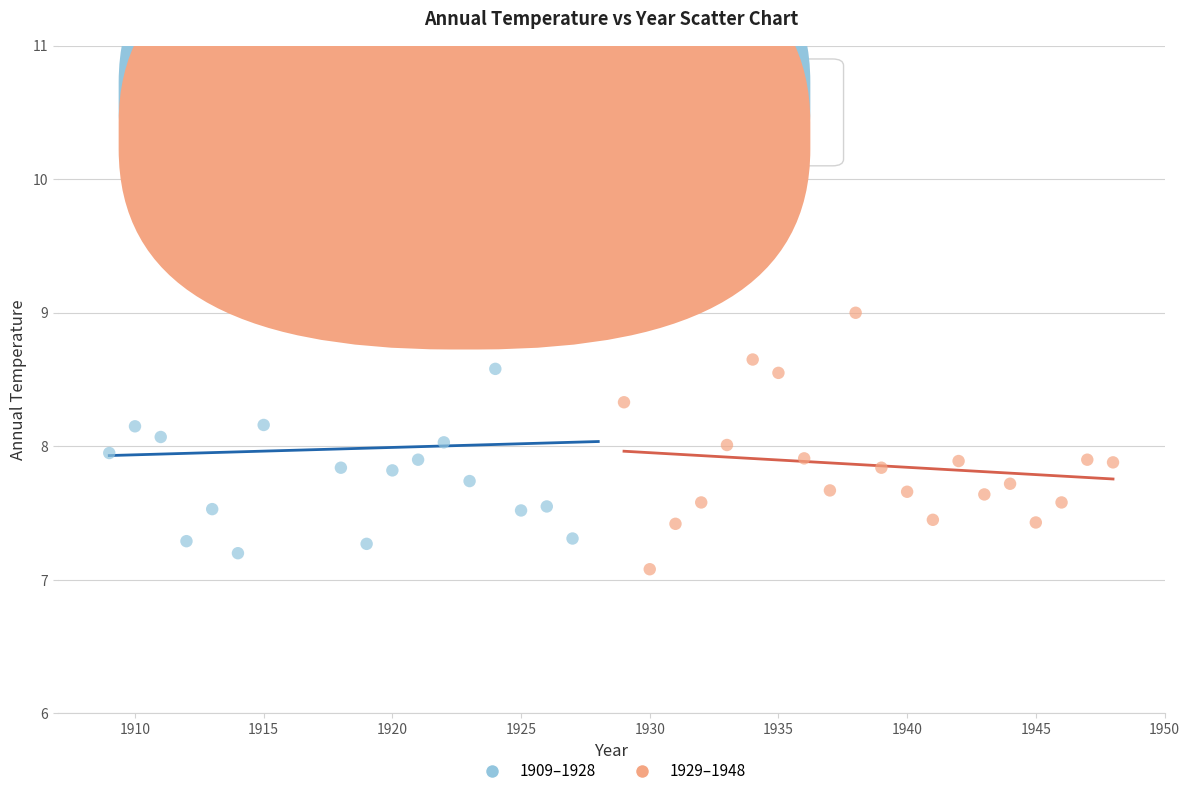

What are all the series names shown in the legend?

1909–1928, 1929–1948